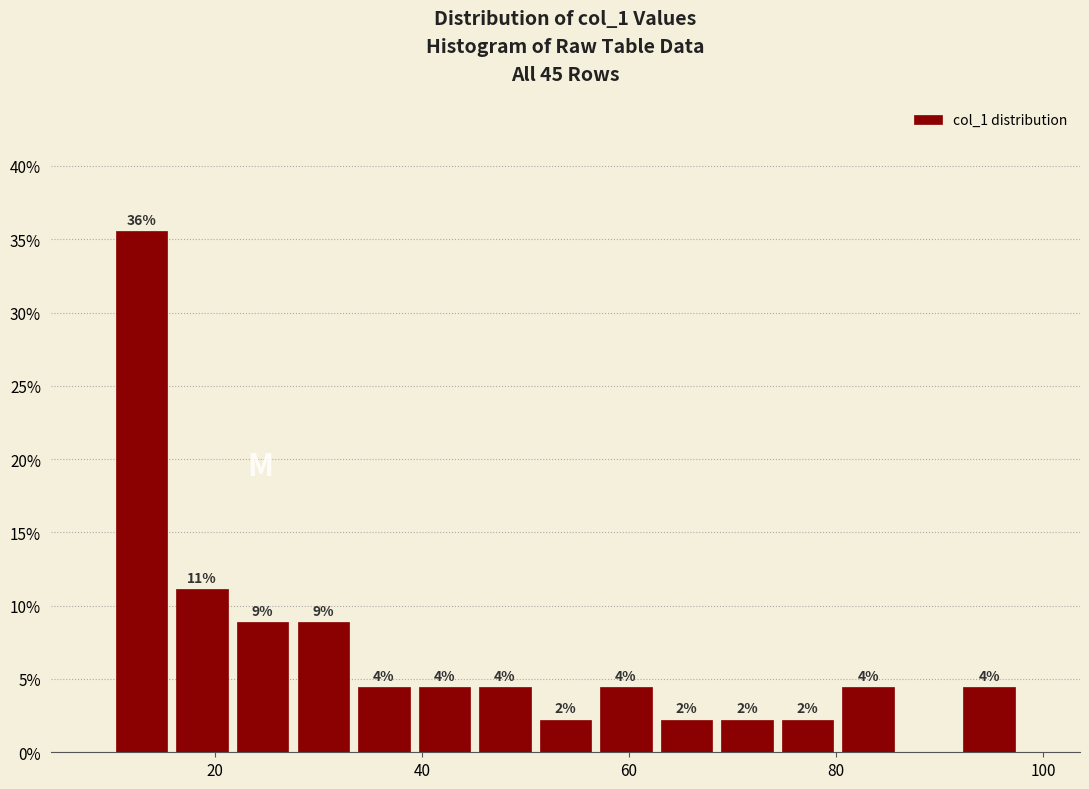

Read against the x-axis, roughly where is the centre of the tallest bar?

12